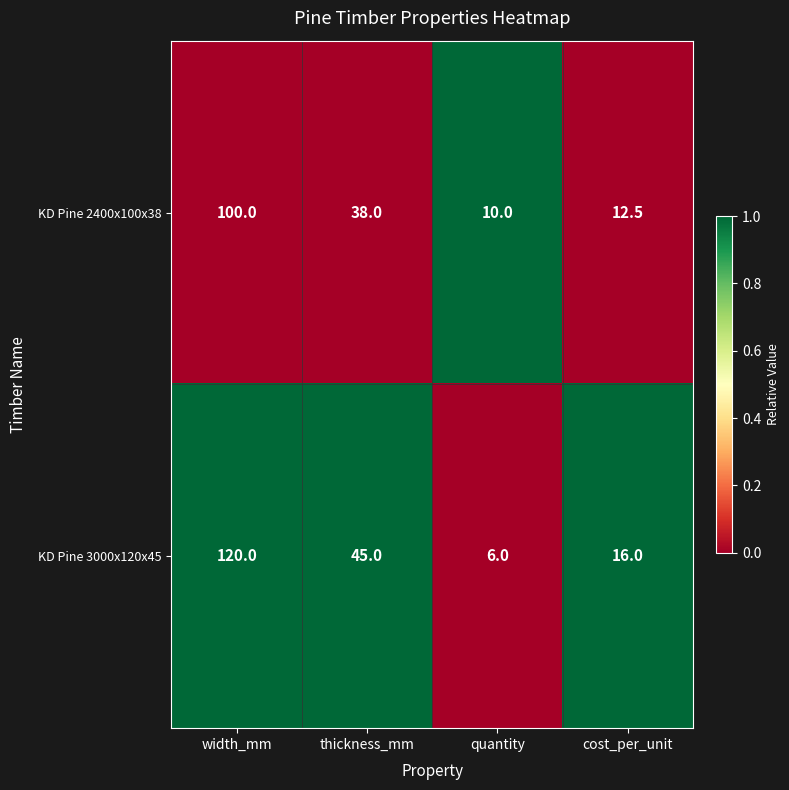

Is the value of KD Pine 3000x120x45 at quantity greater than the value of KD Pine 2400x100x38 at width_mm?

No